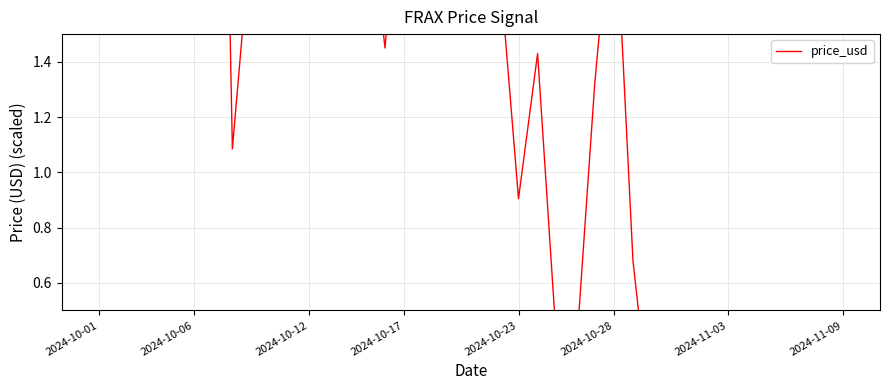

Reading right to left, extract all data points from this chart.

-3.2	-3.7	-3.7	-3.9	-4.4	-2.4	-2.1	-0.8	-1.3	-1.3	0.1	0.7	2.1	1.3	0.3	0.4	1.4	0.9	1.7	2.5	7.6	3.0	1.5	2.3	1.4	2.1	2.5	1.9	3.6	2.0	1.5	1.9	1.1	4.6	2.7	2.1	3.0	2.9	3.5	4.1